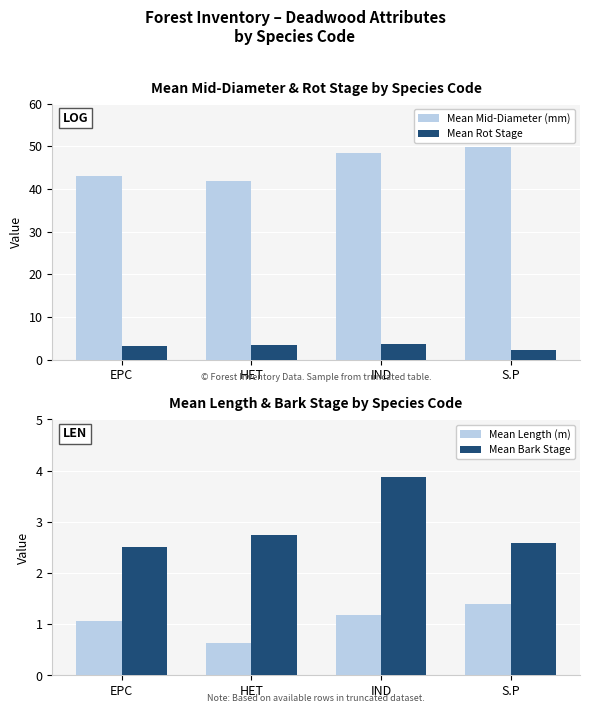

Reading left to right, transcribe all the data shown in this chart.

Mean Mid-Diameter (mm): 43.1	41.8	48.3	49.8
Mean Rot Stage: 3.3	3.5	3.7	2.2
Mean Length (m): 1.1	0.6	1.2	1.4
Mean Bark Stage: 2.5	2.8	3.9	2.6